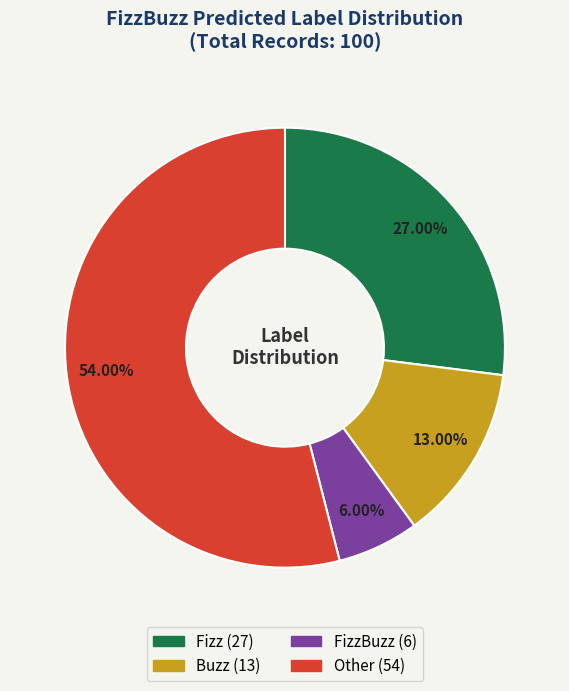

Is there any slice that represents more than half of the pie?

Yes